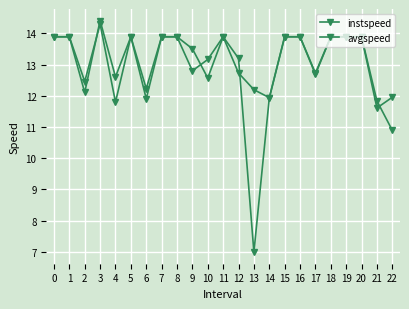

List the series in order of their overall mean, highest first.

avgspeed, instspeed